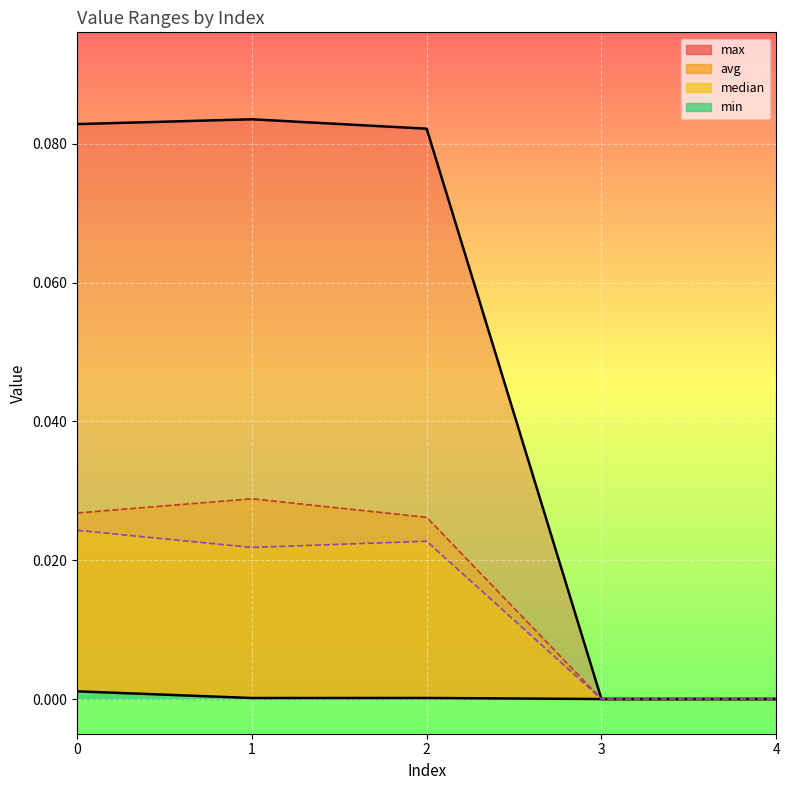

True or false: median and min intersect in this chart.

False